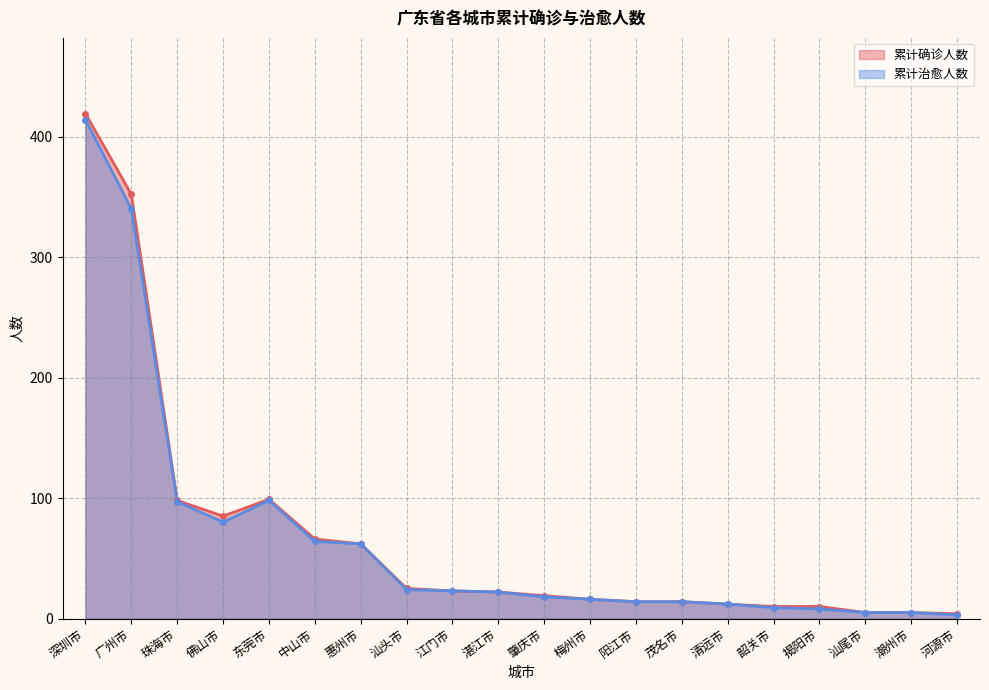

Is the value of 累计确诊人数 at 江门市 greater than the value of 累计治愈人数 at 清远市?

Yes